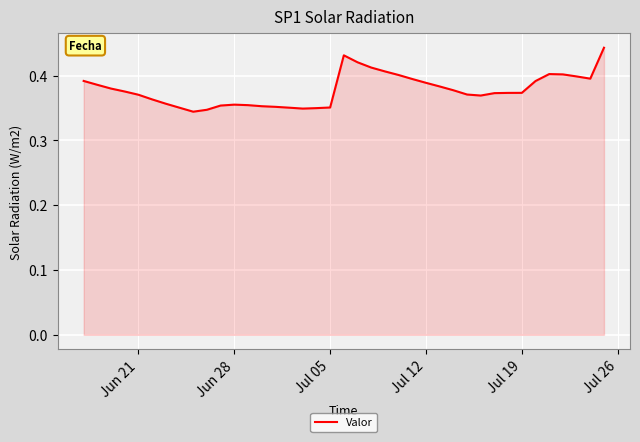

What is the value of the 4th point from the left?

0.4